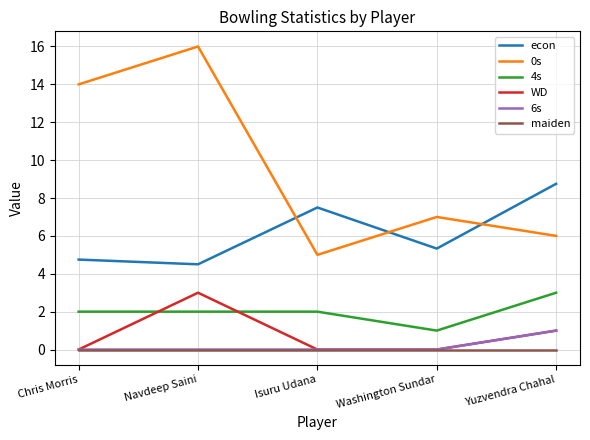

What is the difference between the maximum and minimum values in the 6s series?

1.0